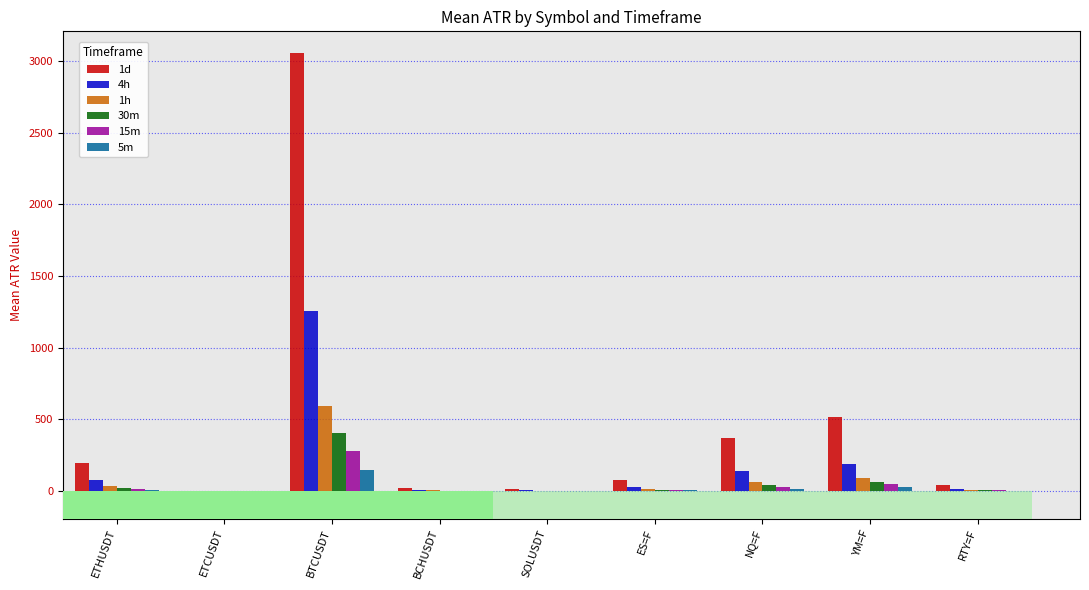

What value does the 4h series have at ES=F?

29.9